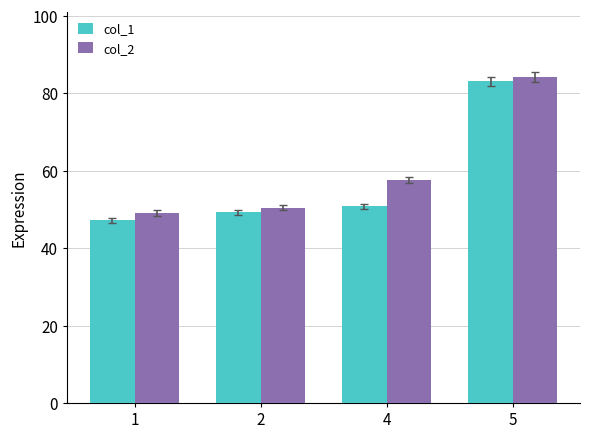

How many bars are there in total?

8